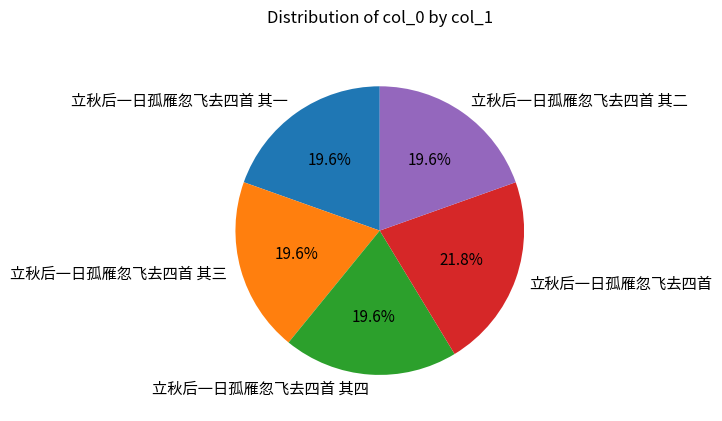

To the nearest percent, what is the combined percentage of 立秋后一日孤雁忽飞去四首 其三 and 立秋后一日孤雁忽飞去四首 其二?

39%